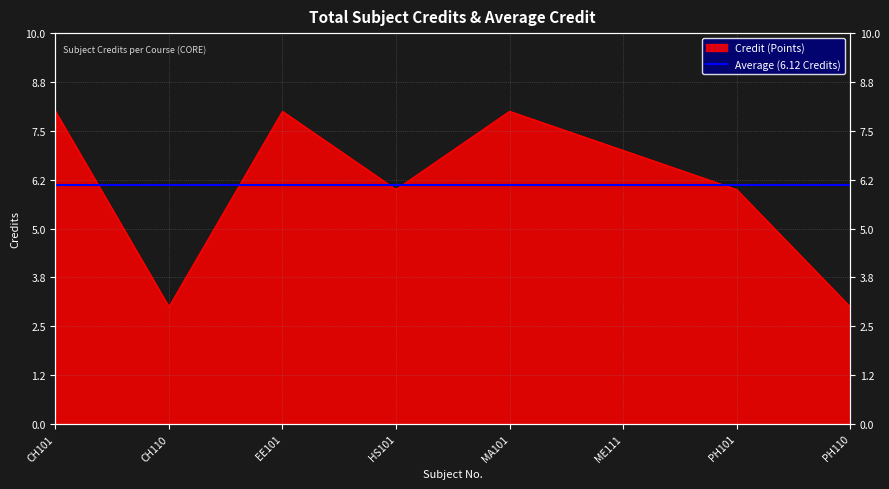

What is the change in value from MA101 to PH101?

-2